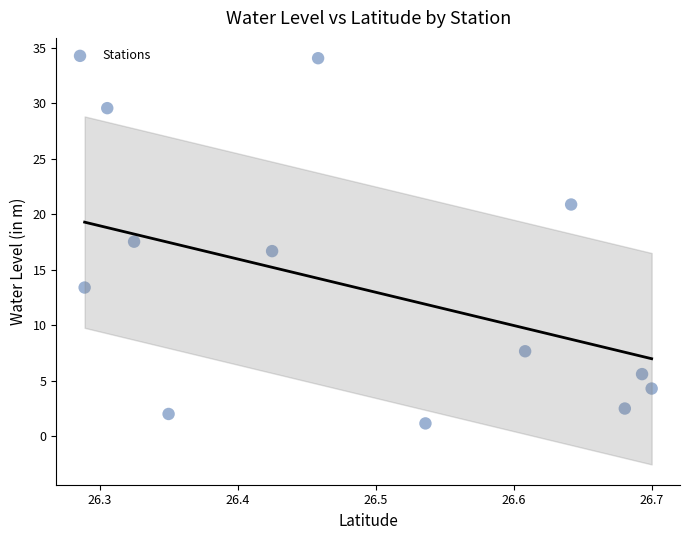

What is the range of Y values (max minus min)?

32.9